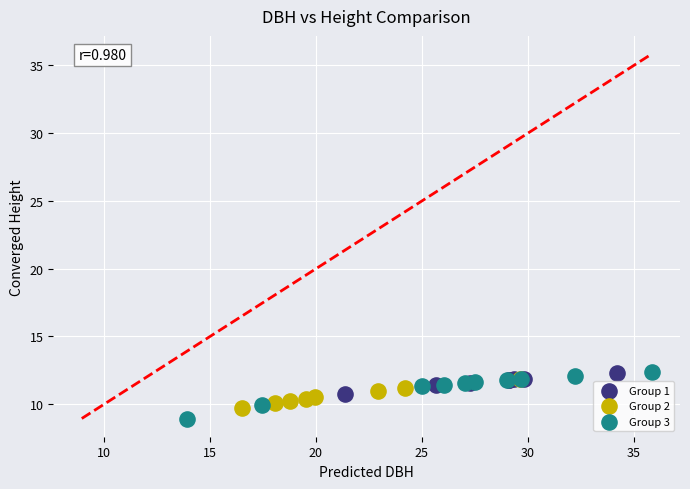

Which series contains the lowest Y value?

Group 3